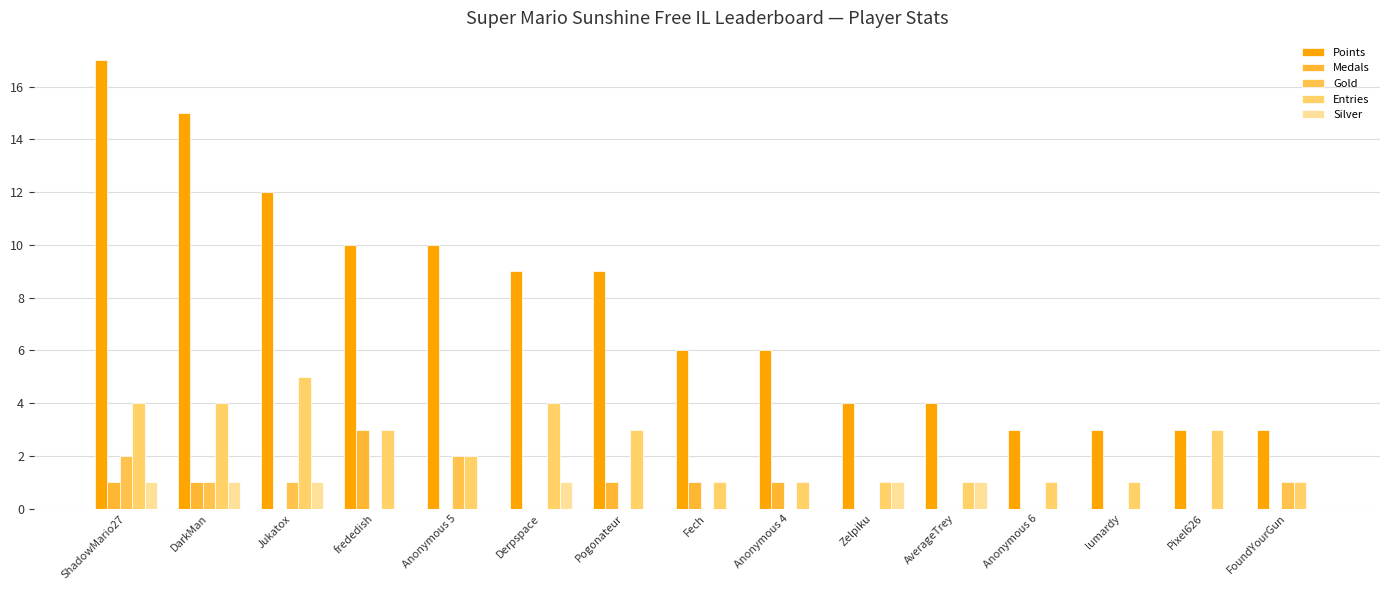

Reading left to right, list all the values displayed in this chart.

Points: 17	15	12	10	10	9	9	6	6	4	4	3	3	3	3
Medals: 1	1	0	3	0	0	1	1	1	0	0	0	0	0	0
Gold: 2	1	1	0	2	0	0	0	0	0	0	0	0	0	1
Entries: 4	4	5	3	2	4	3	1	1	1	1	1	1	3	1
Silver: 1	1	1	0	0	1	0	0	0	1	1	0	0	0	0